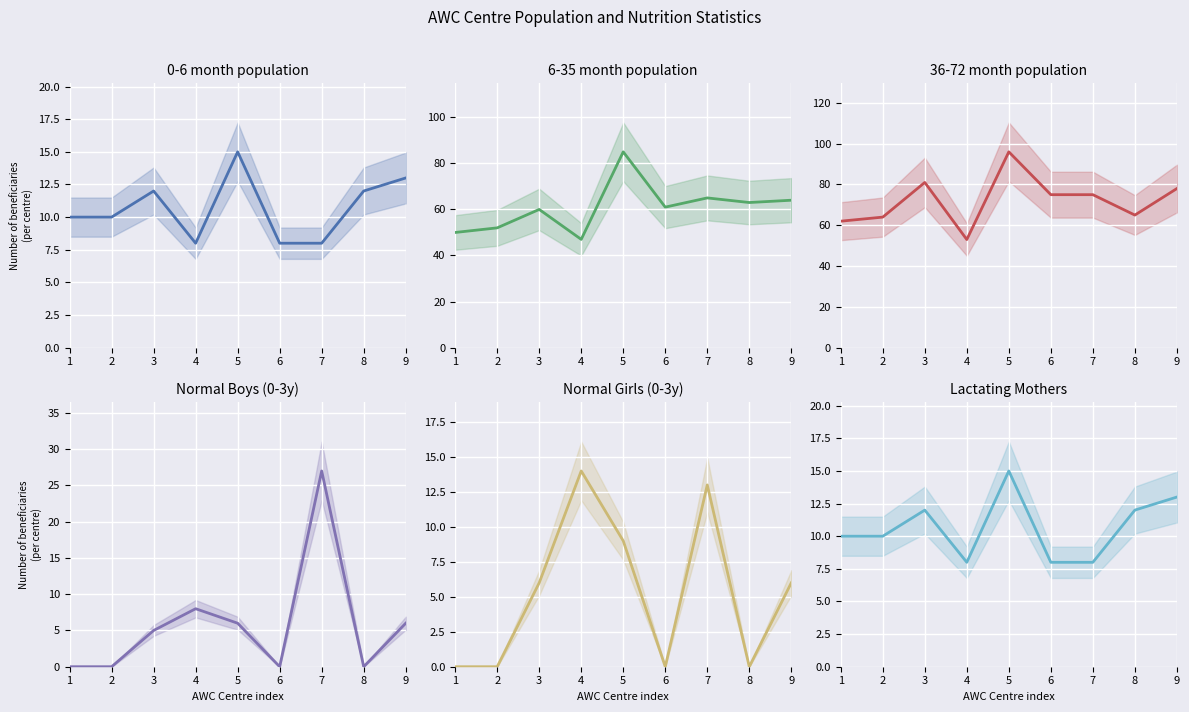

At how many categories does at least one series exceed 32?

9